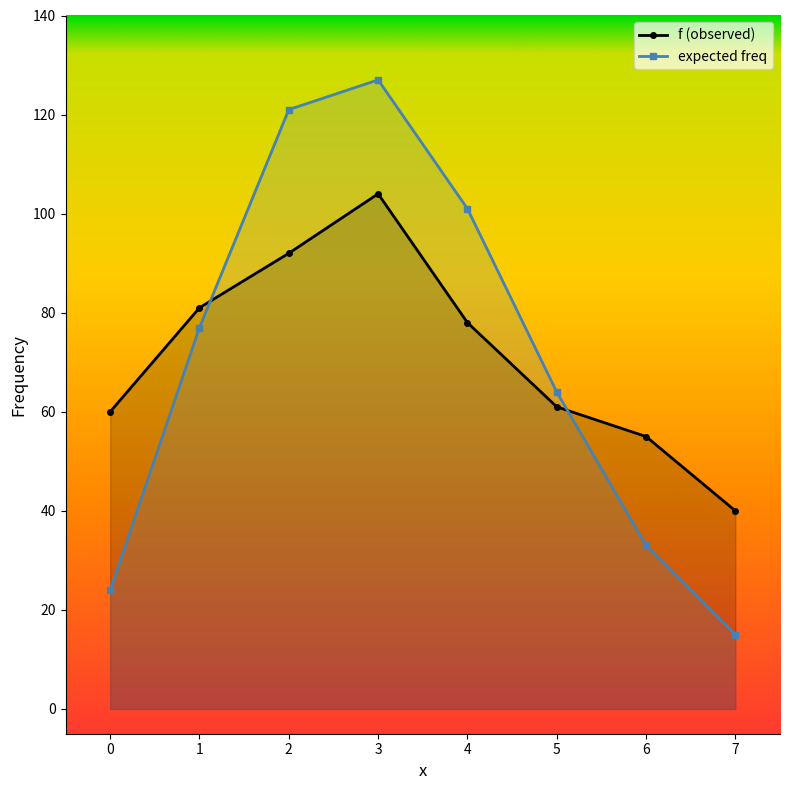

After their last crossing, which series has the higher values: expected freq or f (observed)?

f (observed)